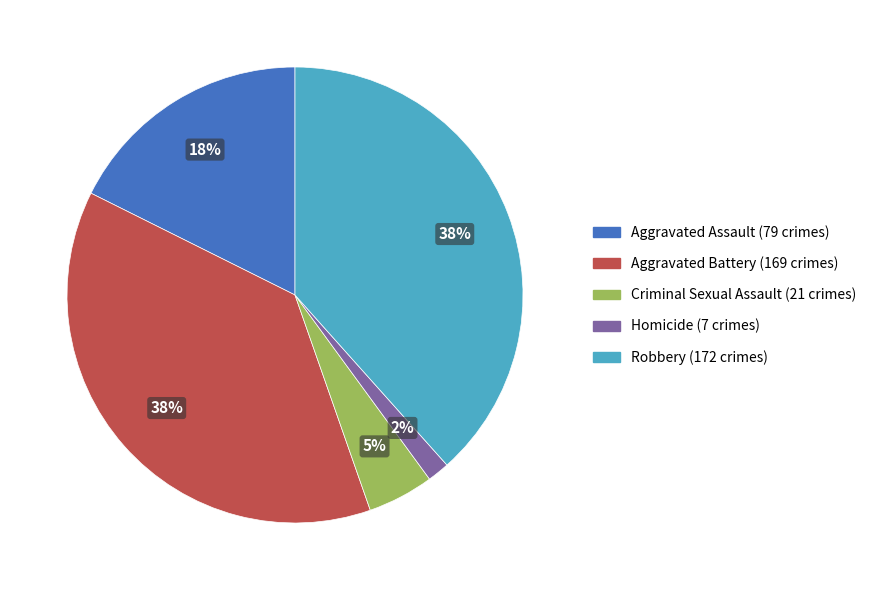

Does any single category account for the majority?

No